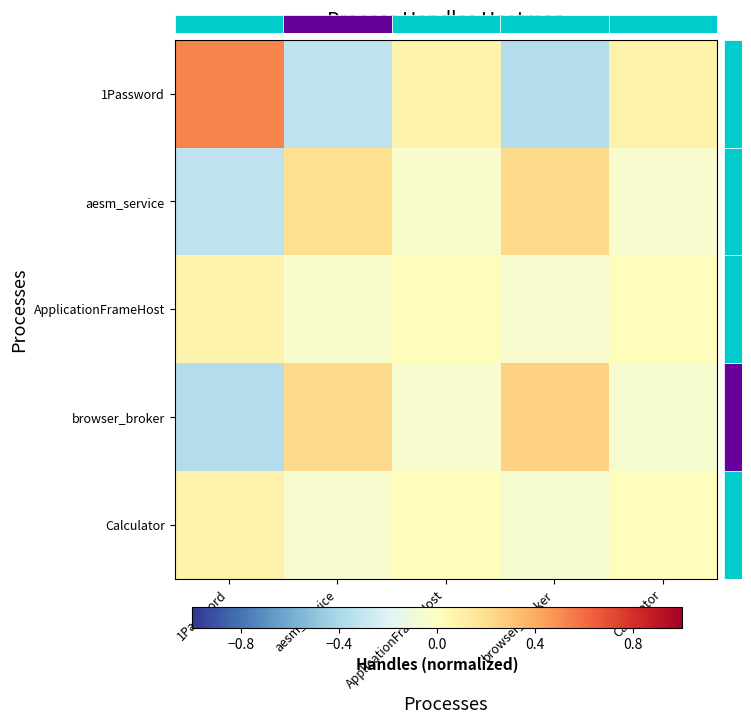

Where does the Calculator series first go above 0?

1Password